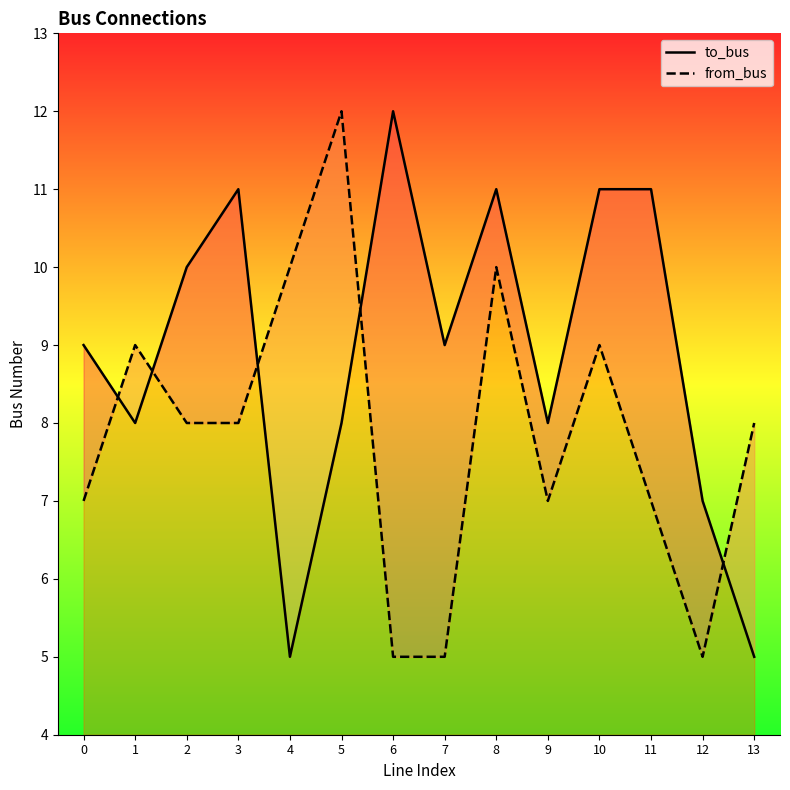

At which category is the sum across all series the highest?

8